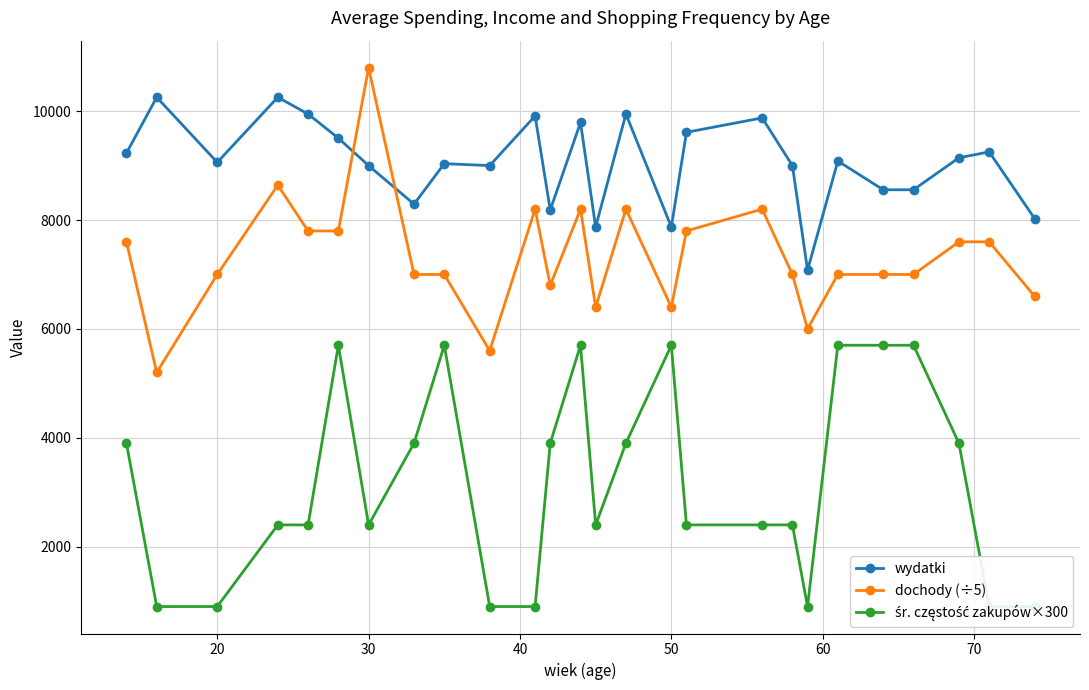

Does the chart have visible grid lines?

Yes